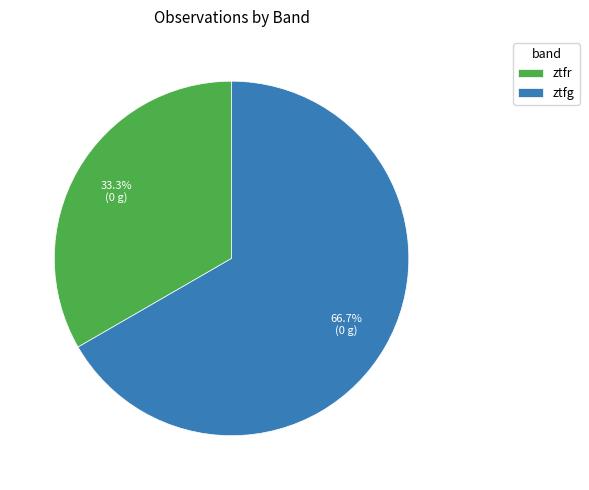

How many segments does this pie chart have?

2